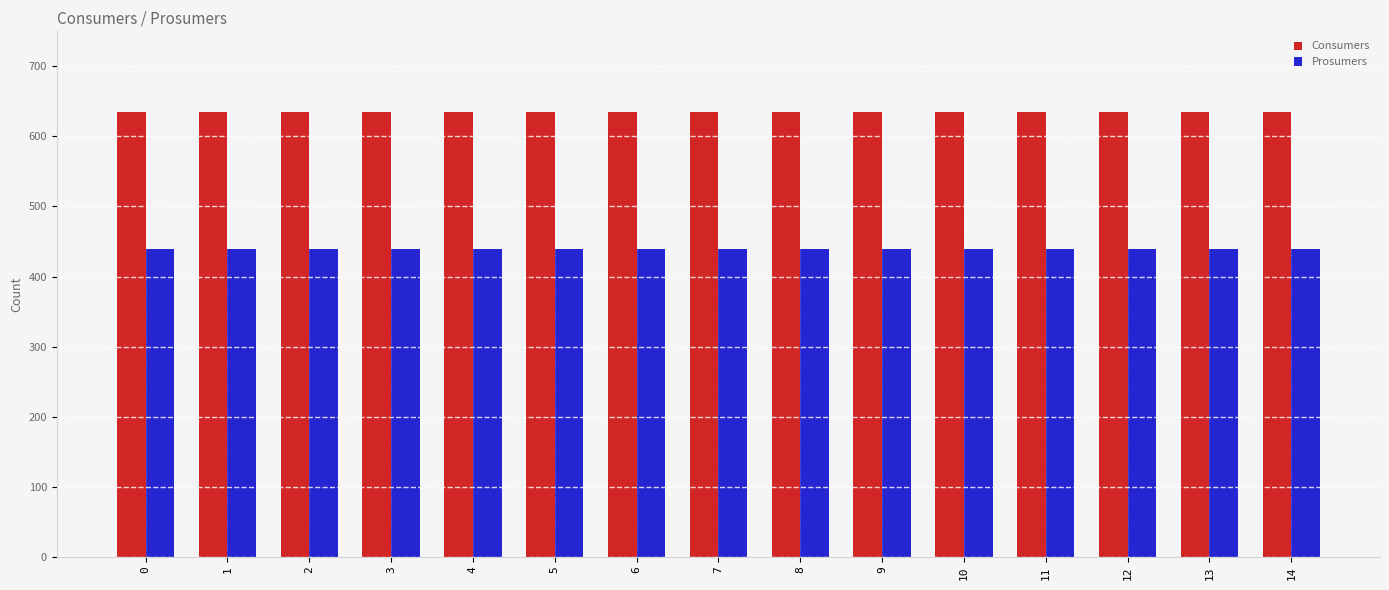

What is the difference between the highest and lowest values at 6?

195